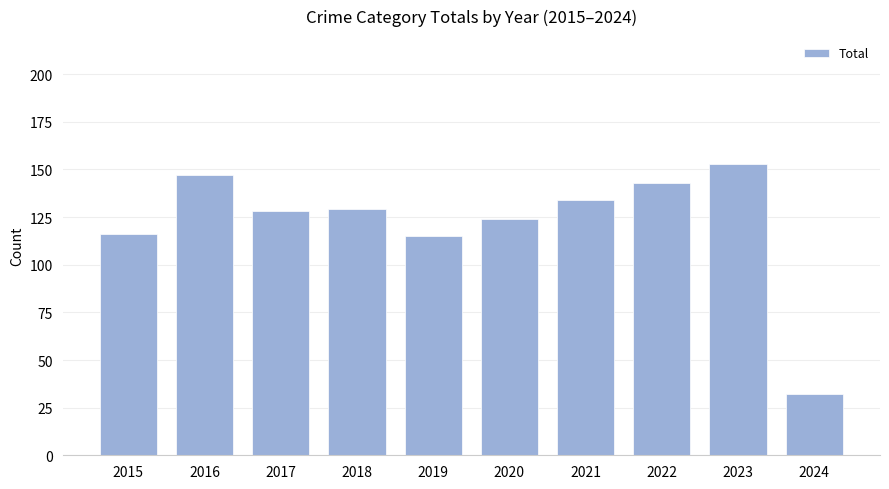

Which label corresponds to the largest value in the chart?

2023